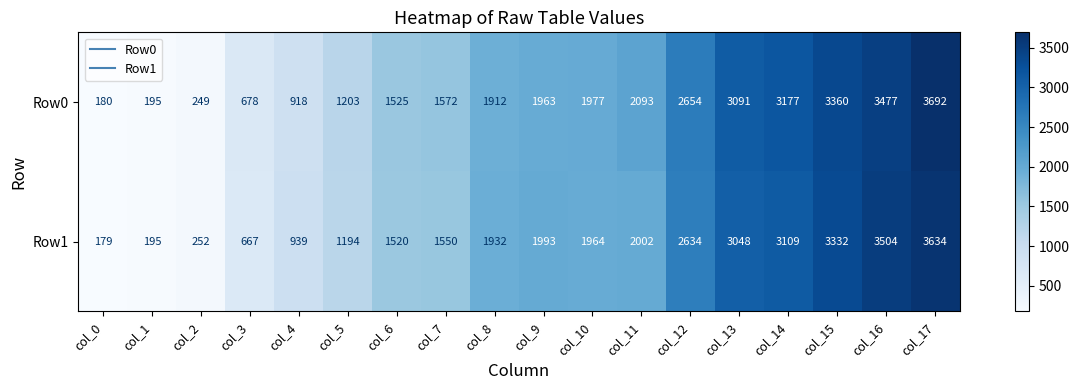

What is the maximum value shown in the chart?

3692